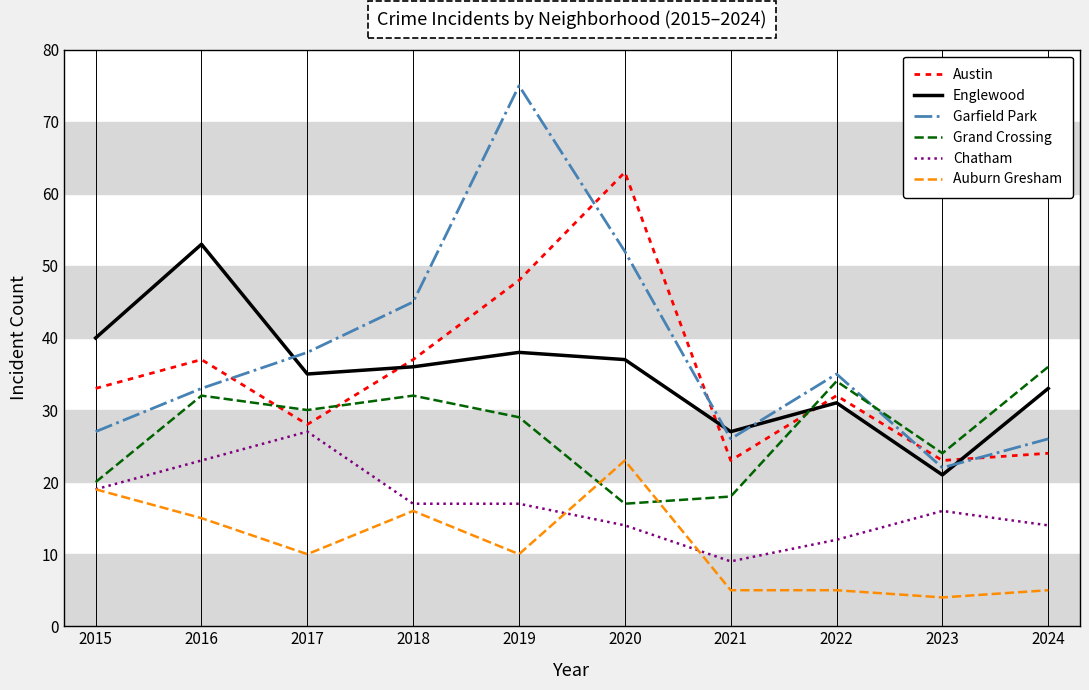

True or false: Austin and Auburn Gresham intersect in this chart.

False